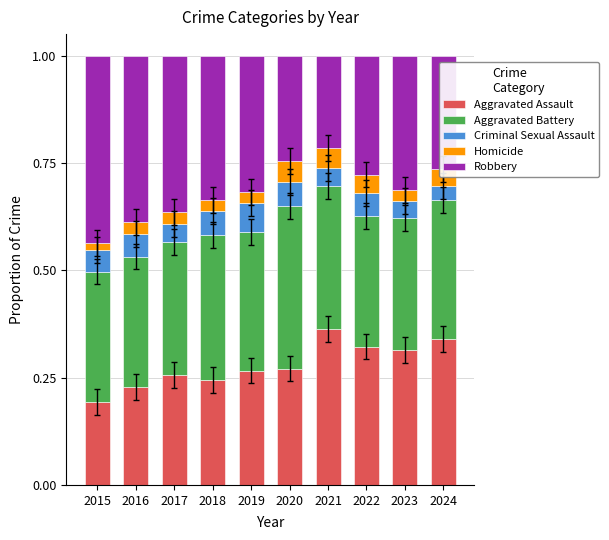

What is the total value across all series at 2016?

1.0